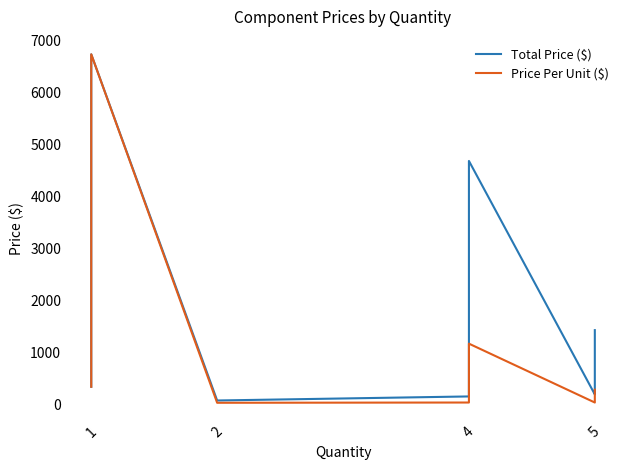

What is the difference between the maximum and minimum values in the Price Per Unit ($) series?

6705.9